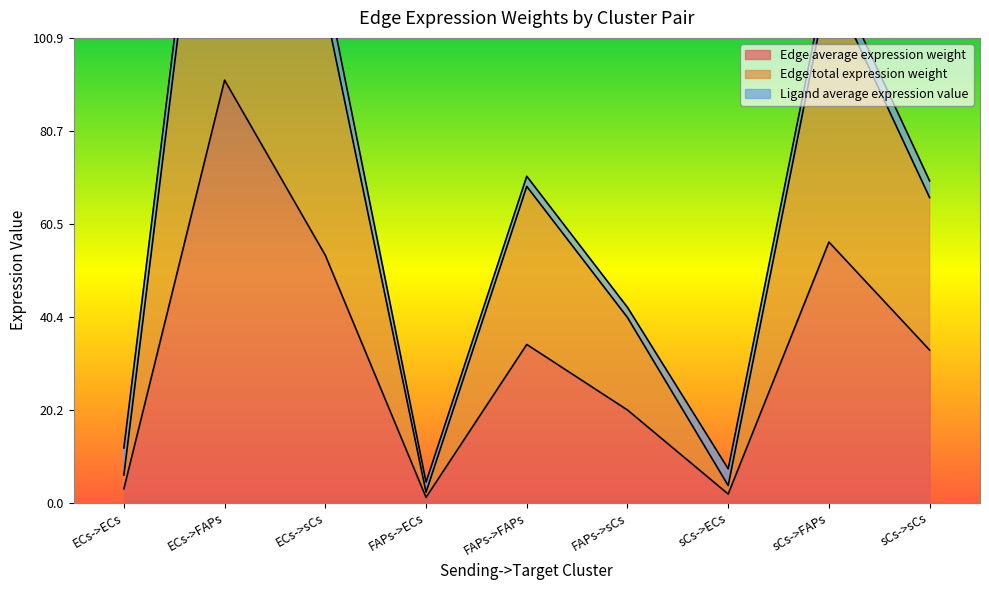

Where is the first local maximum for Edge average expression weight?

ECs->FAPs